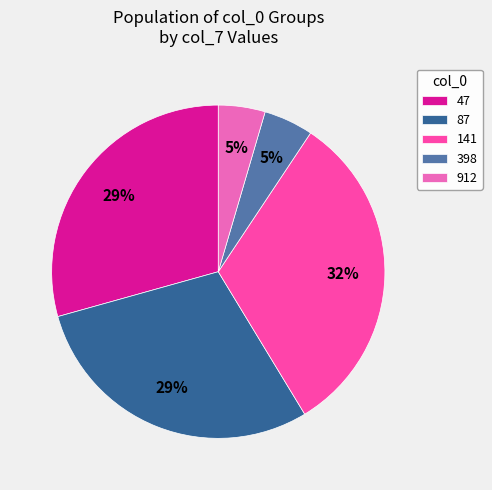

How many segments does this pie chart have?

5